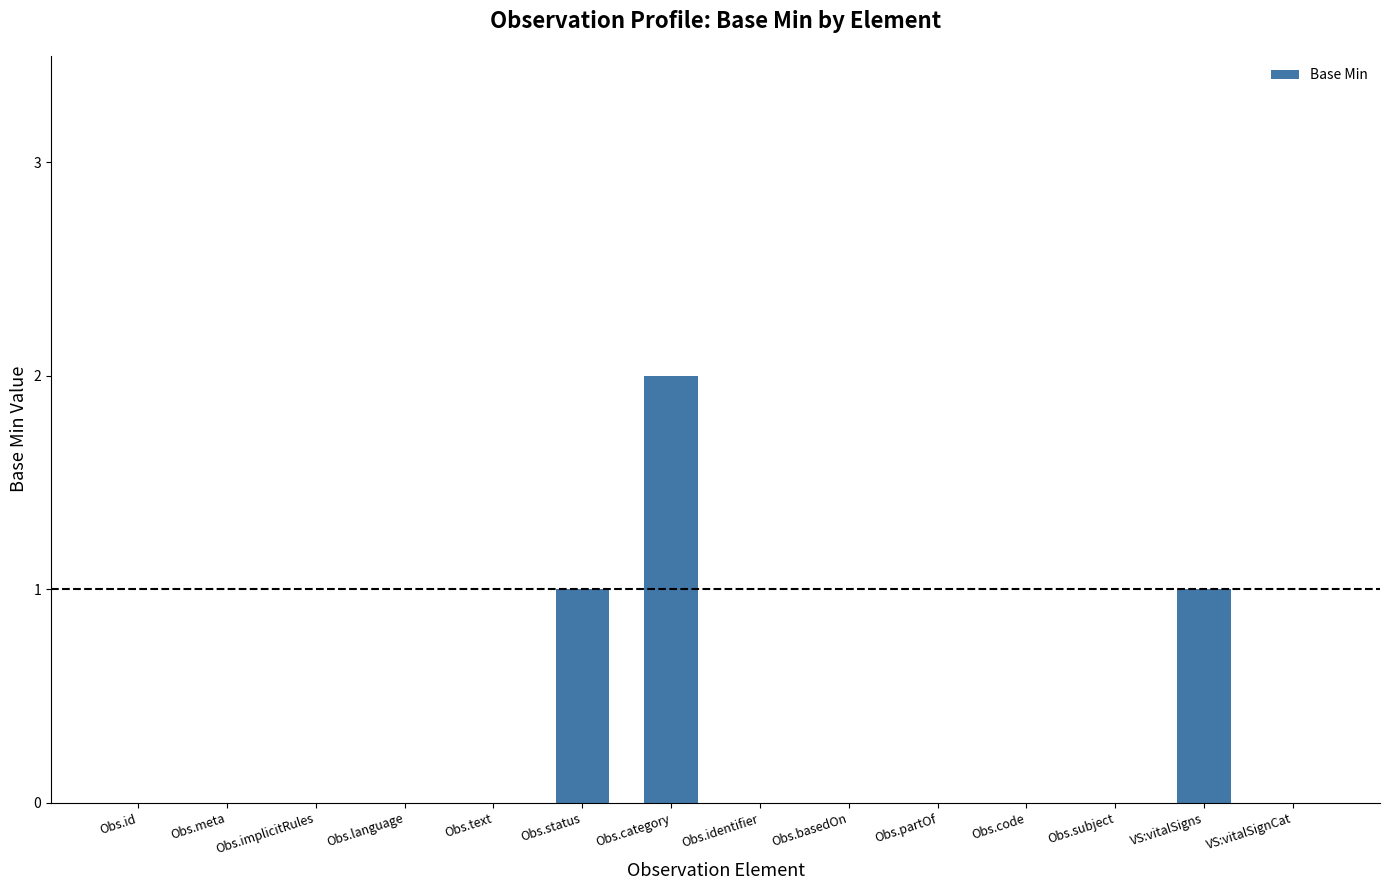

At which category does the chart reach its peak across all series?

Obs.category